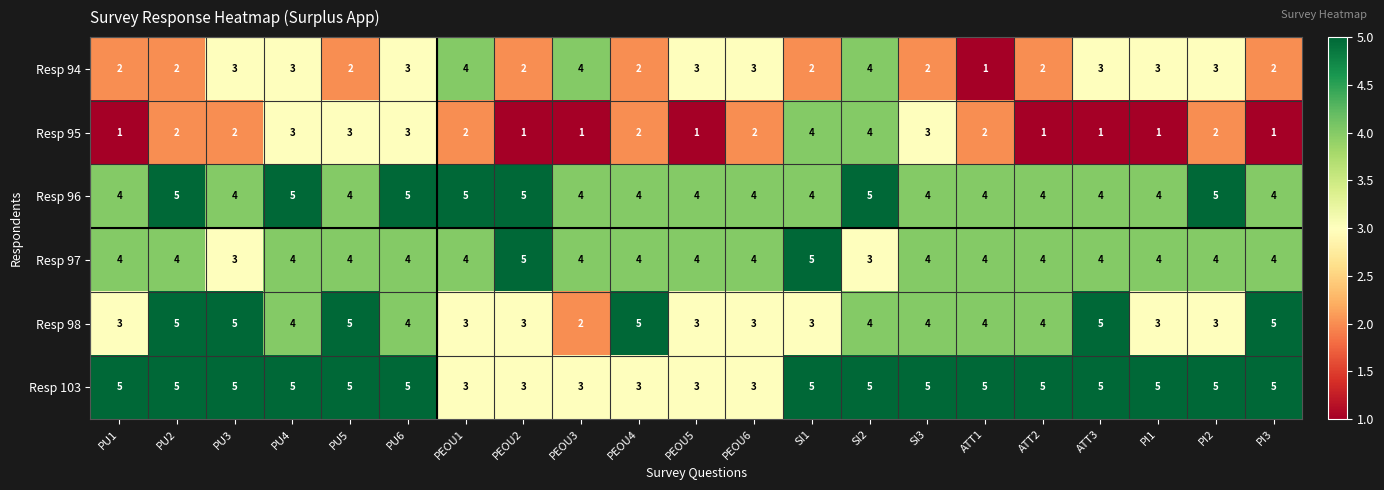

Where does the Resp 98 series first go above 4?

PU2